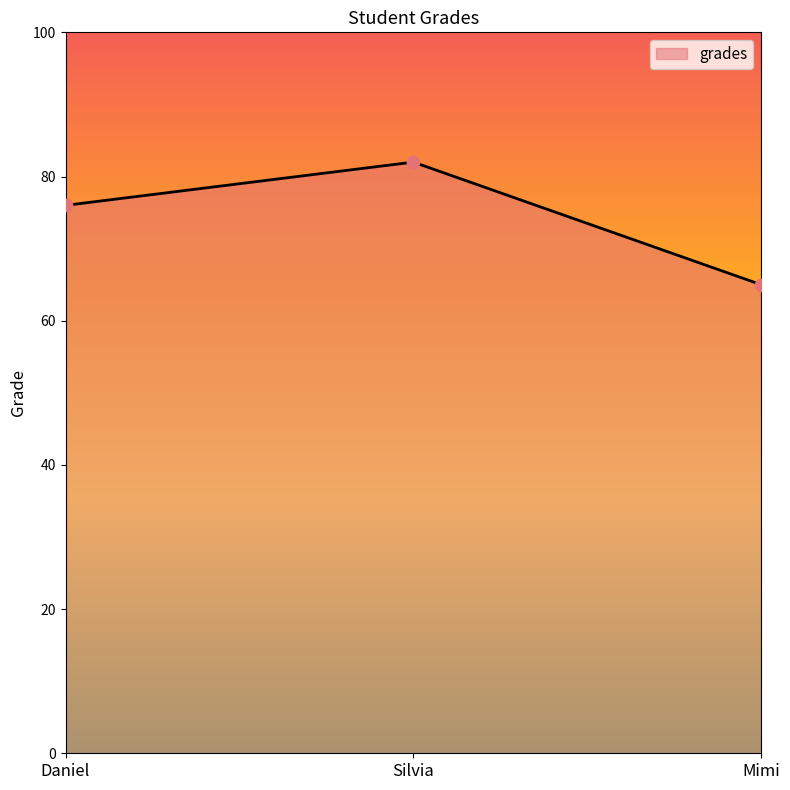

Which has a higher value, Mimi or Silvia?

Silvia